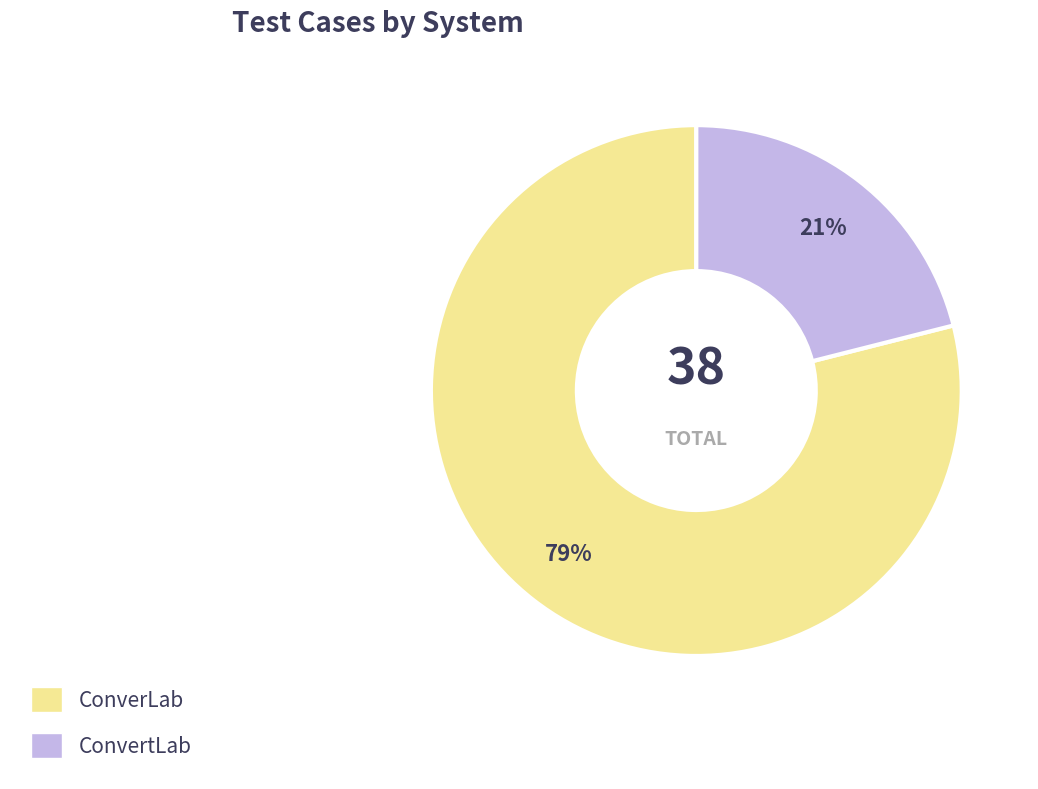

True or false: ConvertLab accounts for 29% of the total.

False